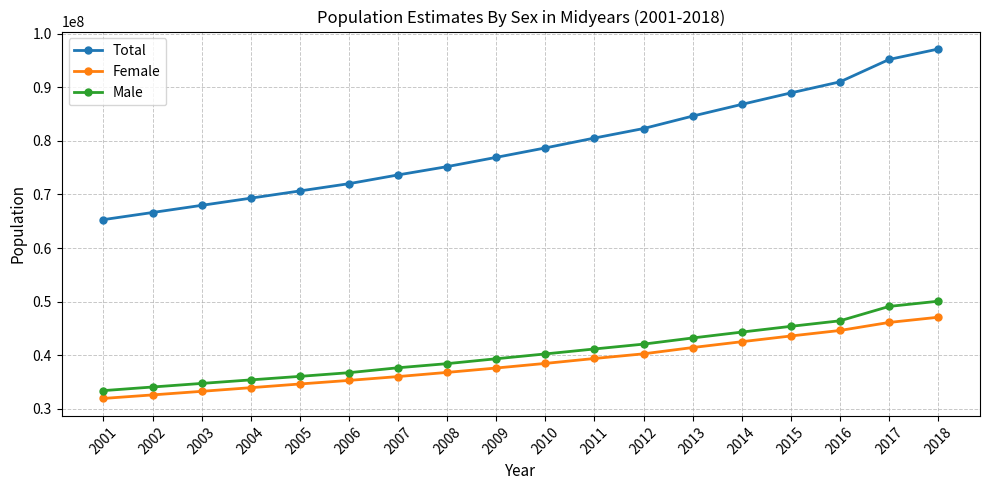

True or false: Male and Total intersect in this chart.

False